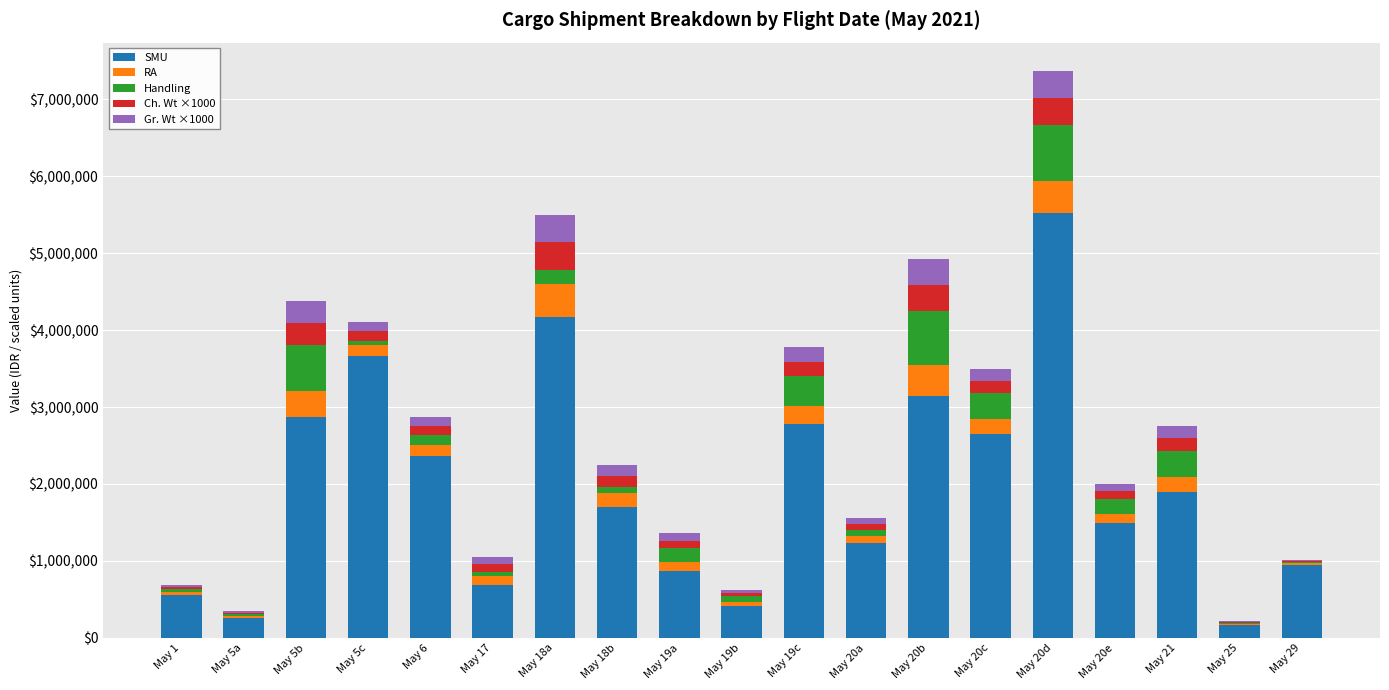

The SMU series shows 5236010 at May 5c. True or false?

False